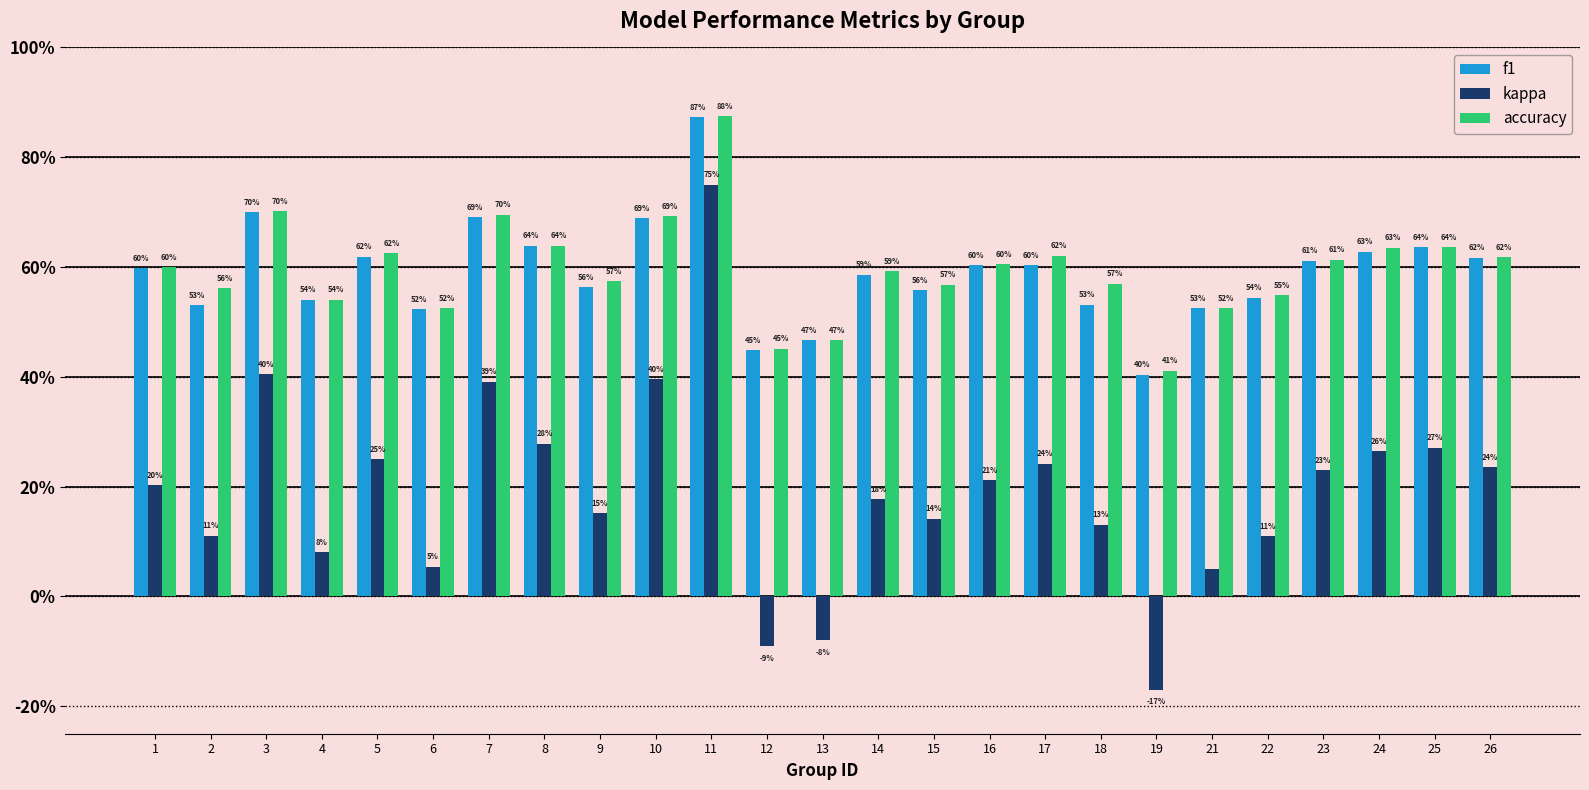

At which category is the sum across all series the highest?

11